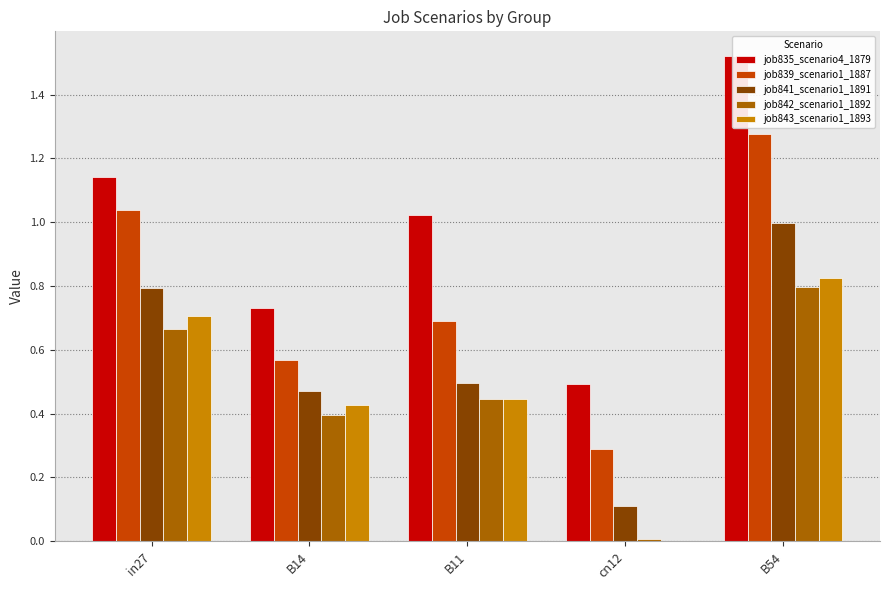

What is the value of the job839_scenario1_1887 bar at the 2nd from the left?

0.6